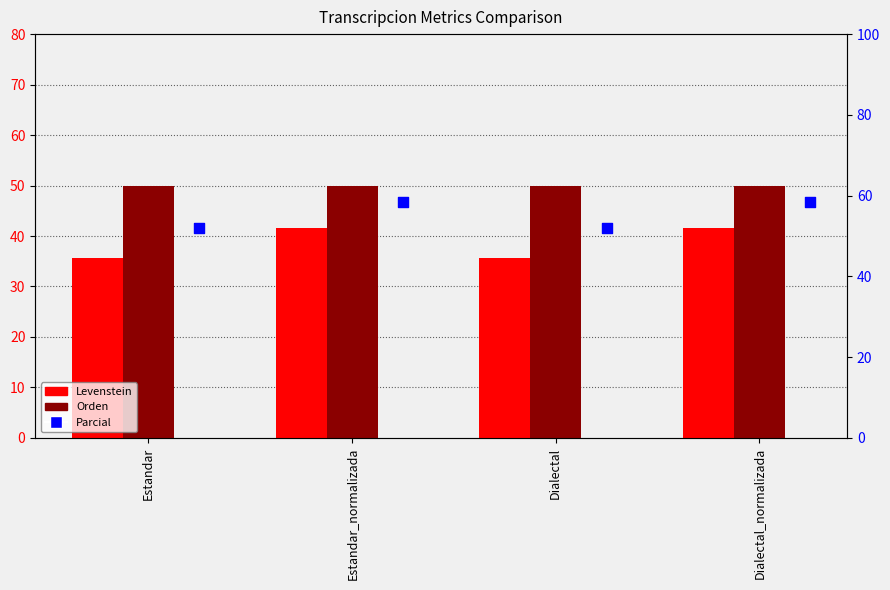

Is the value of Orden at Dialectal_normalizada greater than the value of Levenstein at Estandar?

Yes